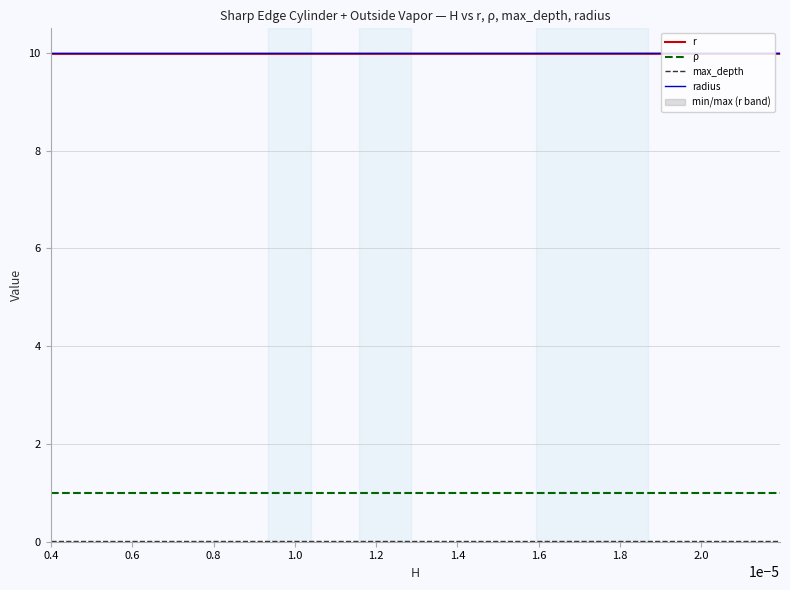

What is the lowest value of the ρ series?

1.0